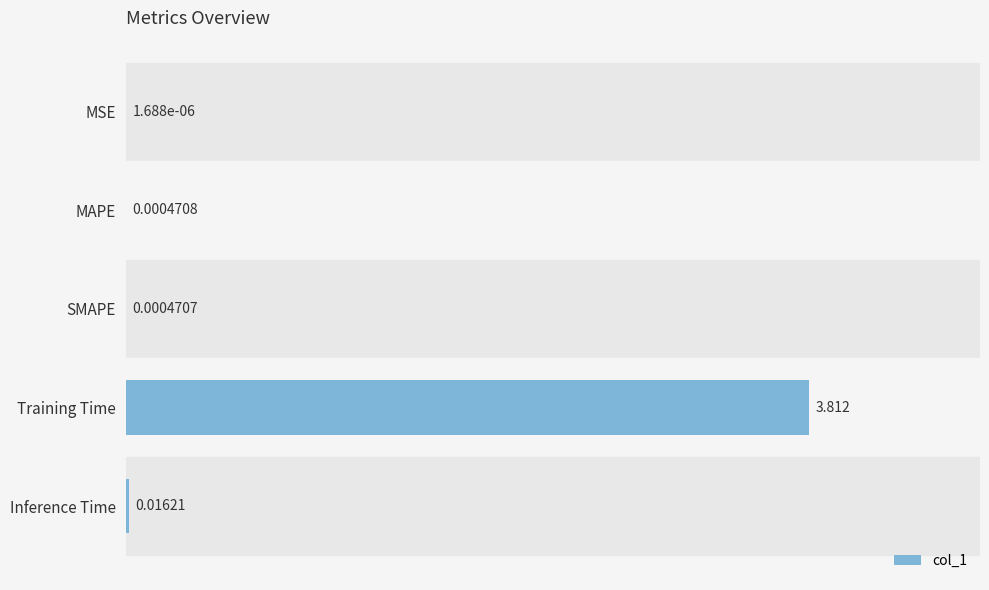

Which label corresponds to the largest value in the chart?

Training Time